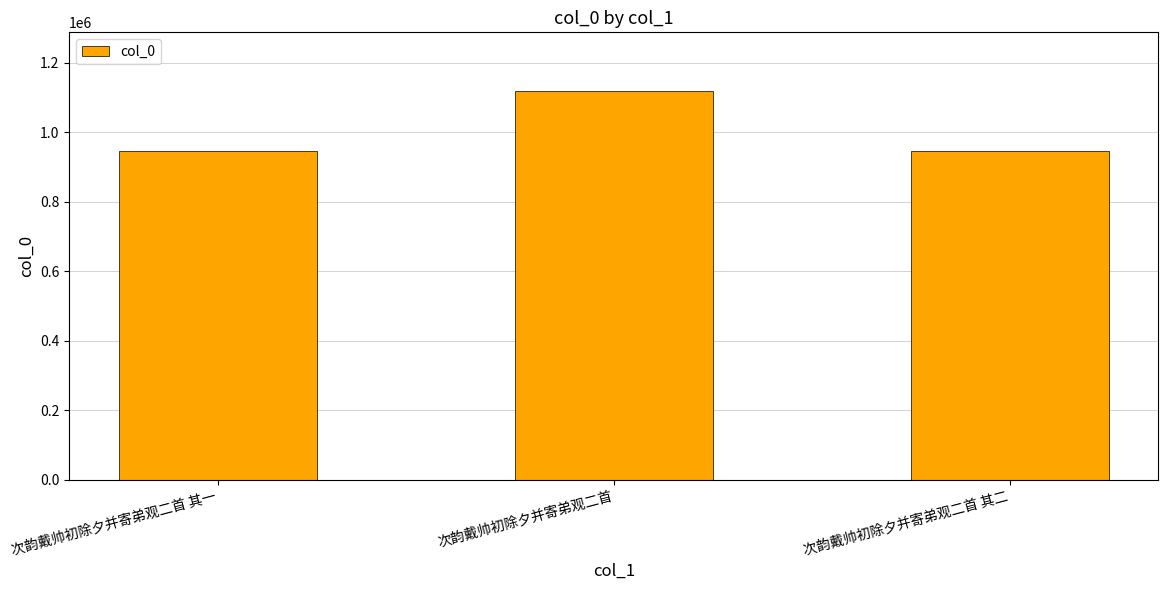

The chart shows a value of 945002 at 次韵戴帅初除夕并寄弟观二首 其一. True or false?

True